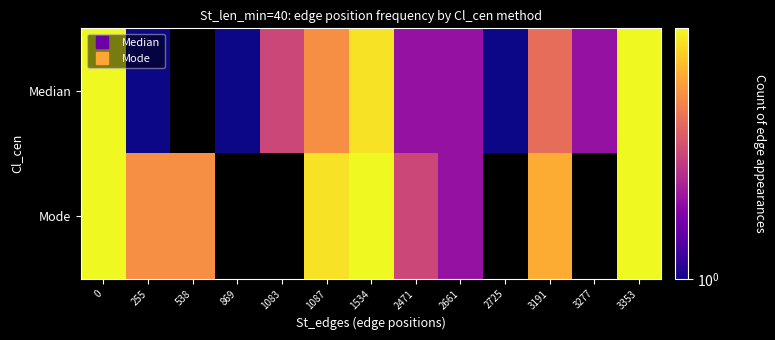

Between 1087 and 2661, which series saw the biggest shift?

Mode